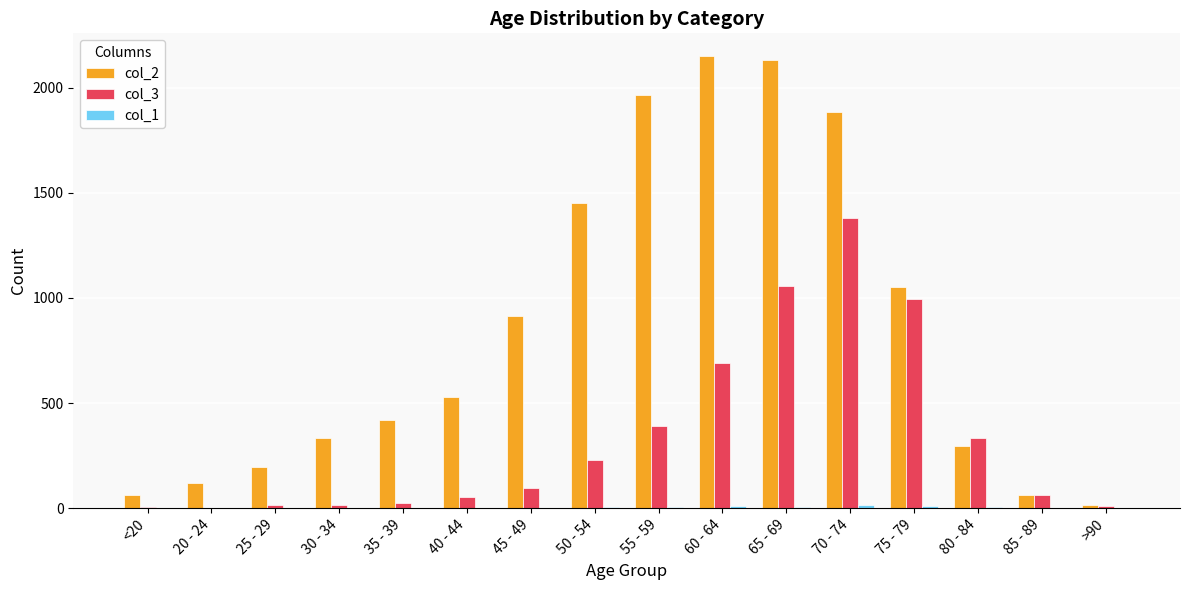

What is the sum of the col_2 values at >90 and 55 - 59?

1980